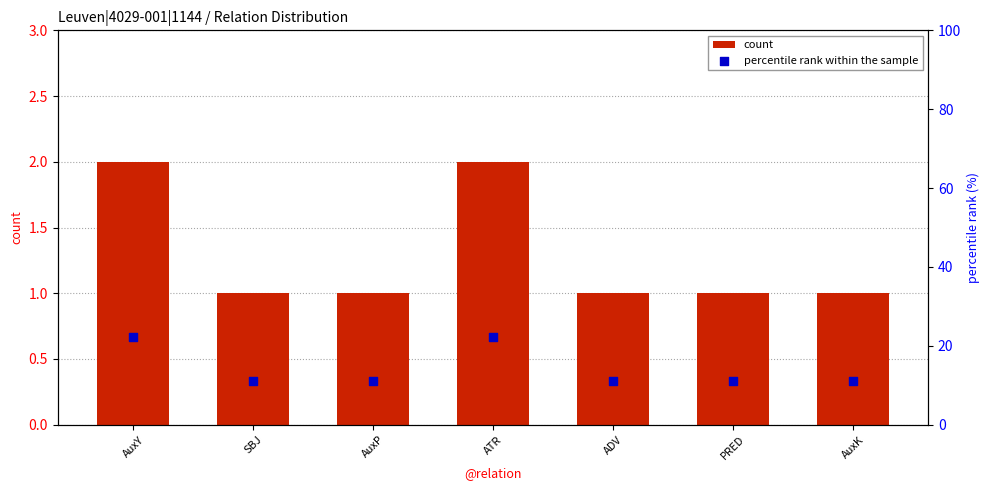

At which category is the sum across all series the highest?

AuxY